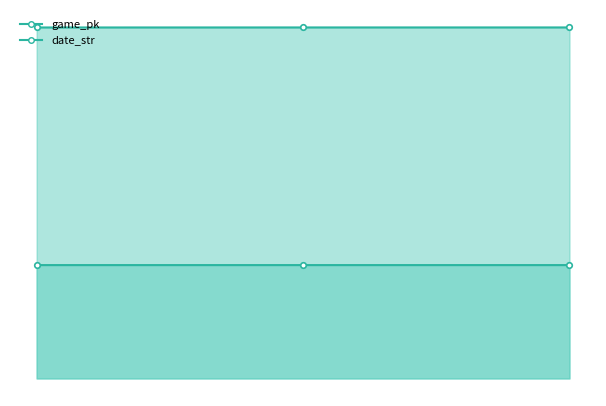

What is the value of the date_str_line point at the 1st from the left?

250828